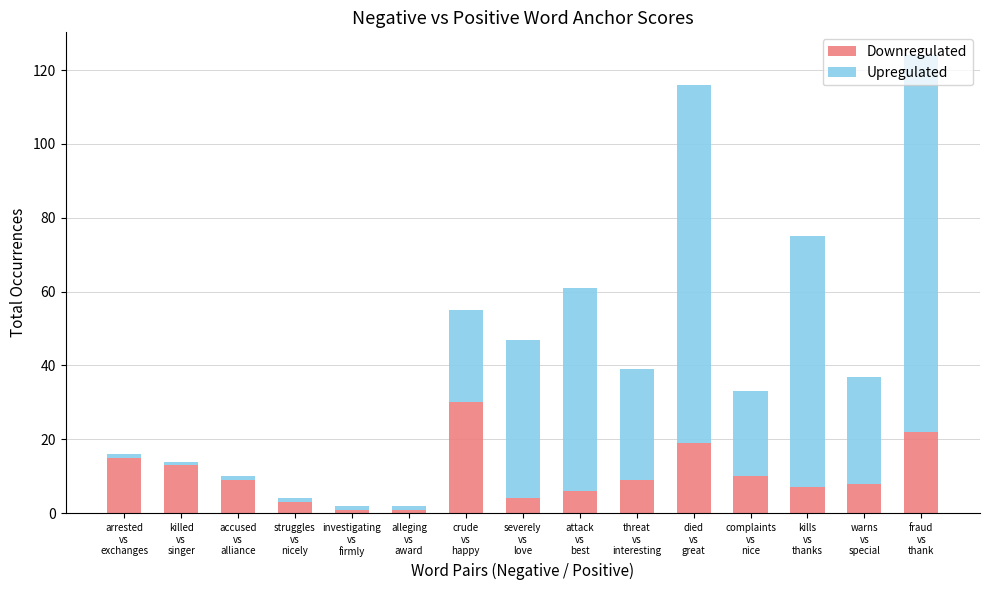

What is the maximum value for Downregulated?

30